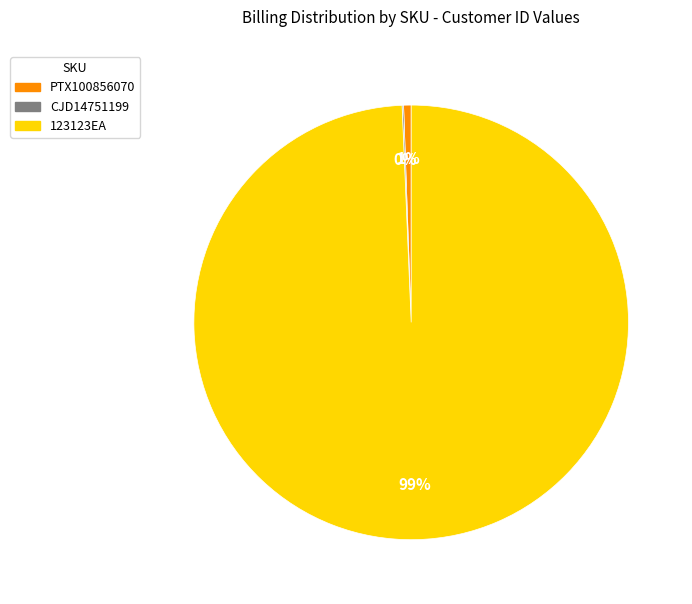

Is there a majority slice in this chart?

Yes